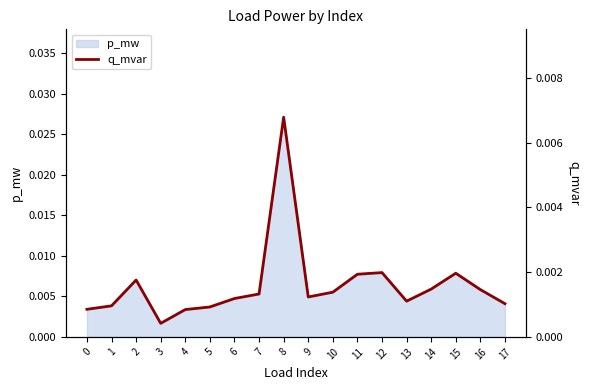

The chart shows a value of 0.0 at 16. True or false?

True